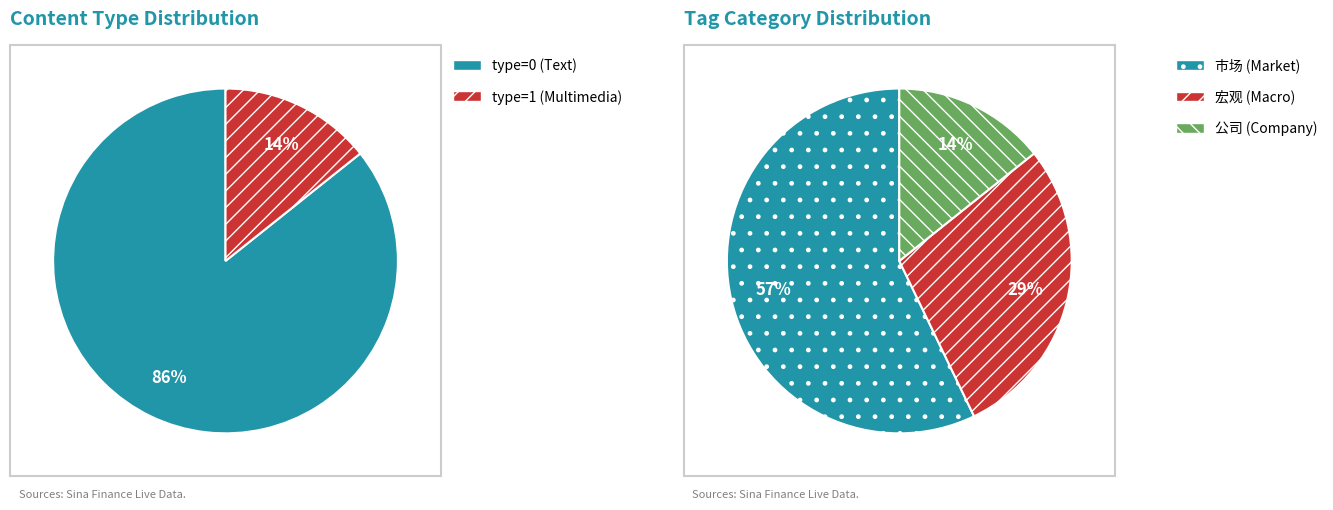

The 1415822 slice represents 8% of the pie. True or false?

False